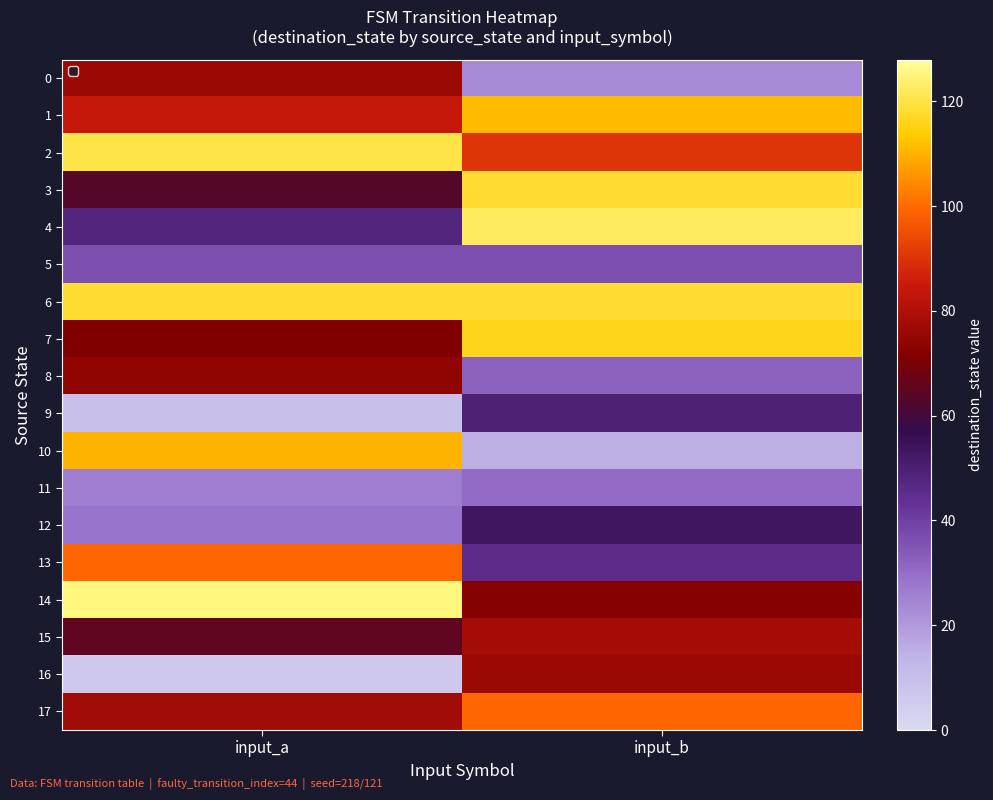

At which category is the sum across all series the highest?

input_b